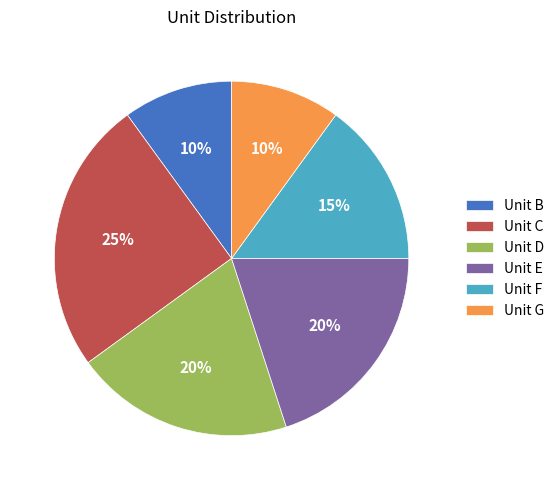

Which slice is the largest?

Unit C